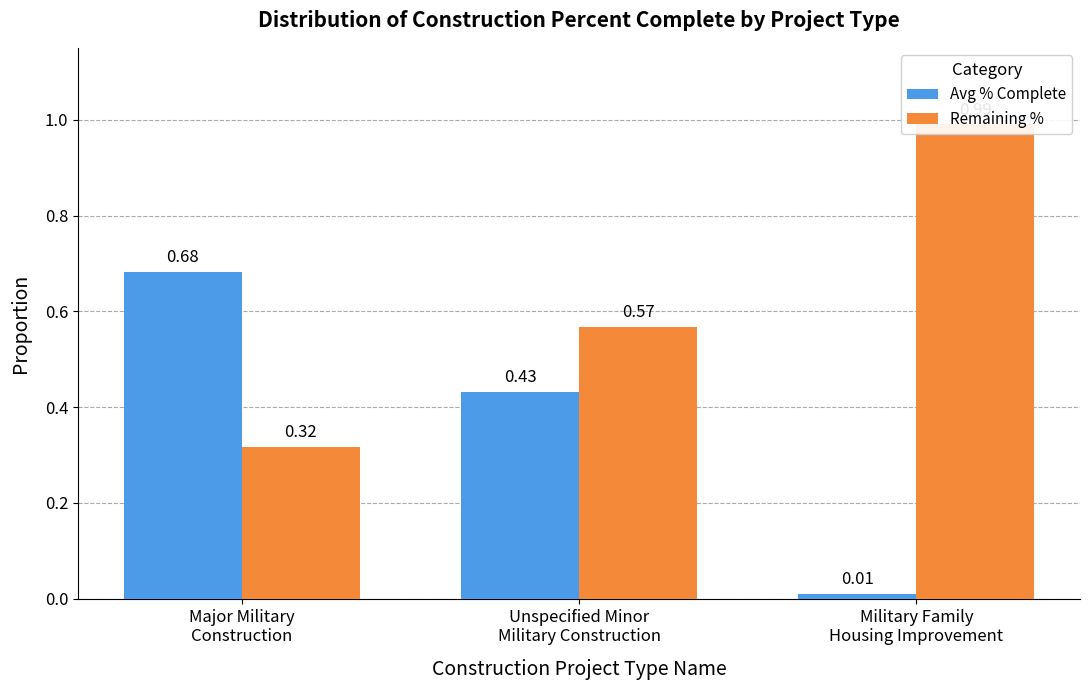

At how many categories does at least one series exceed 0?

3